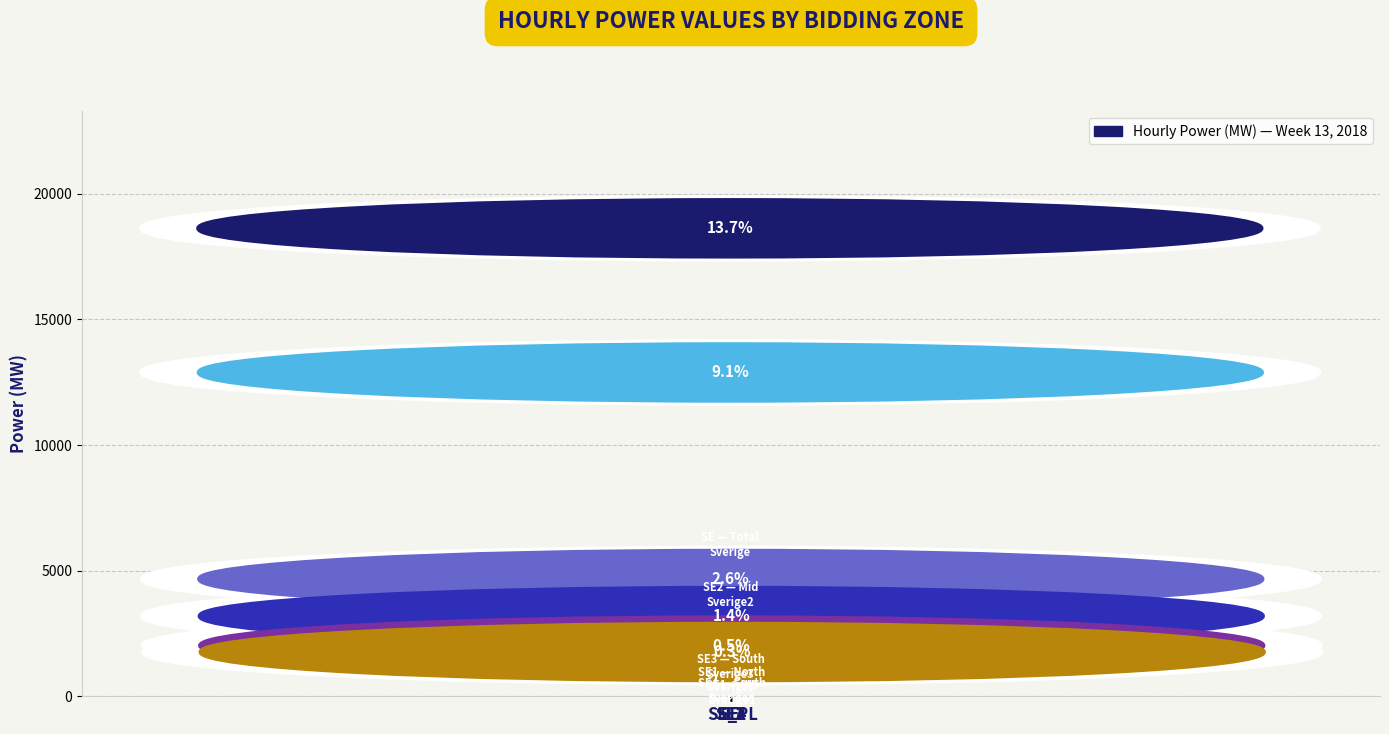

What is the change in value from SE3 to SE2?

-8222